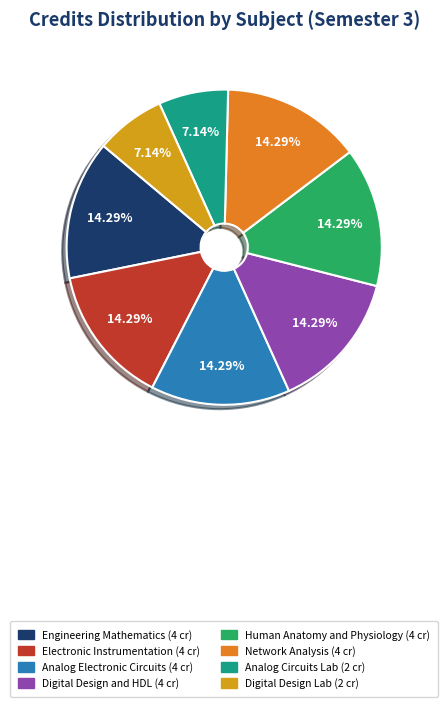

Is there a majority slice in this chart?

No